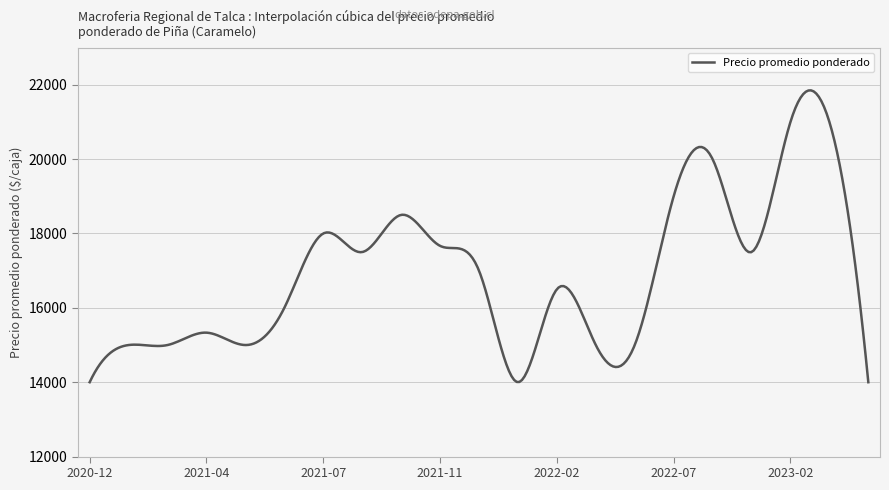

What is the smallest value displayed?

14000.0